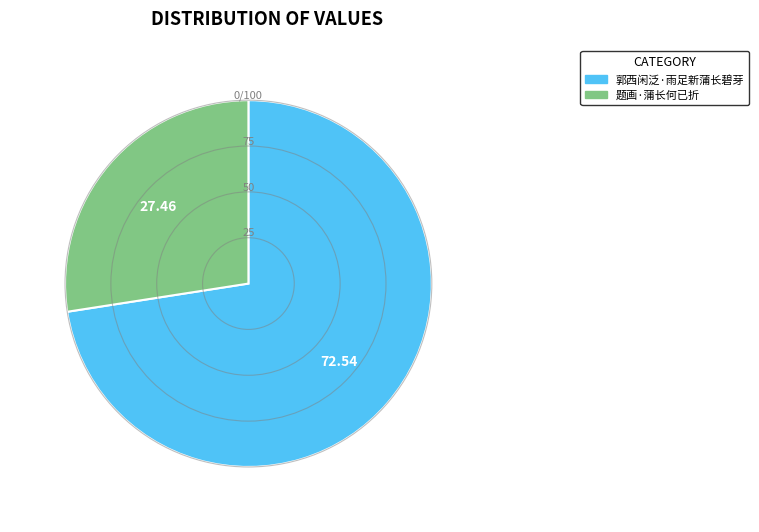

Is it true that 题画·蒲长何已折 is 27% of the pie?

True